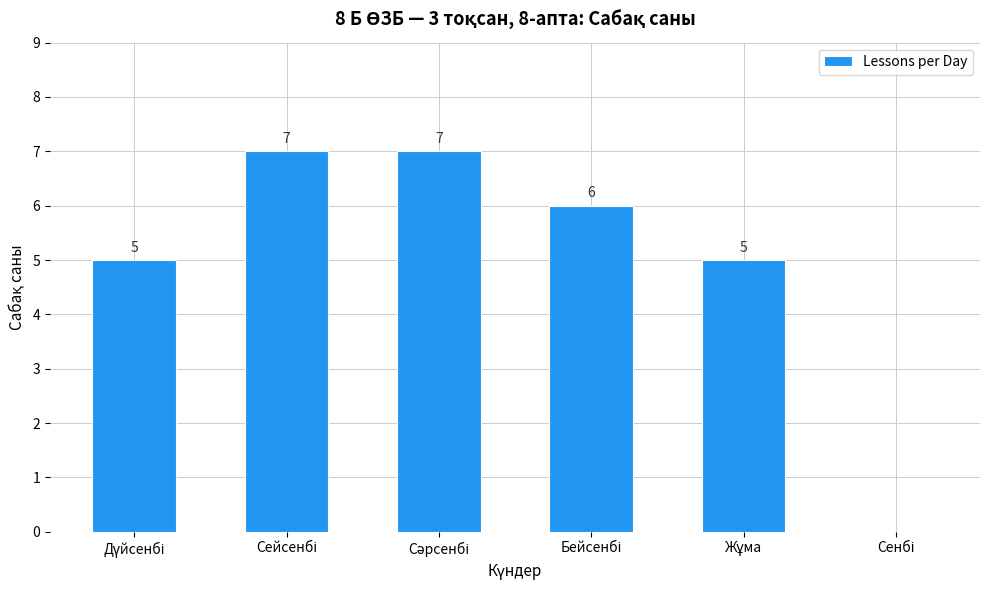

How many values are between 5 and 7?

5